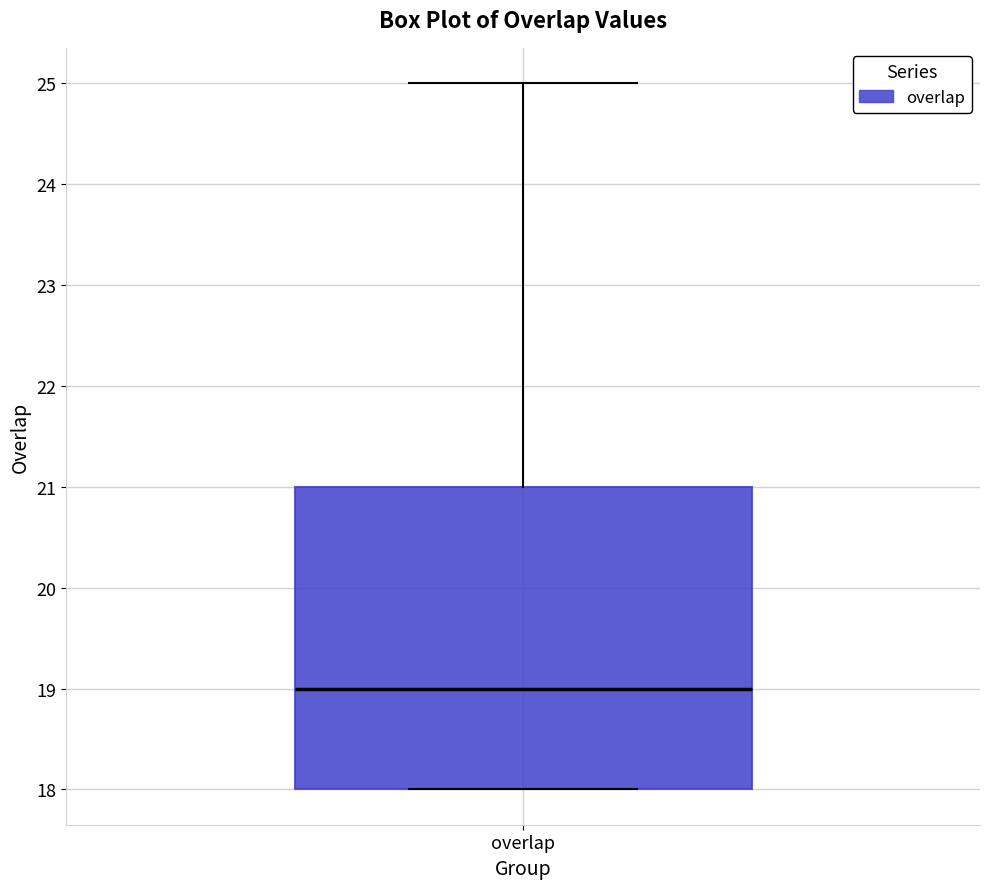

Transcribe this box plot: give where the median line is, the range the box spans, and where the two whiskers end, as read against the y-axis. The values are not printed on the chart, so give them approximately, as read against the axis.

median 19, box 18 to 21, whiskers 18 to 25